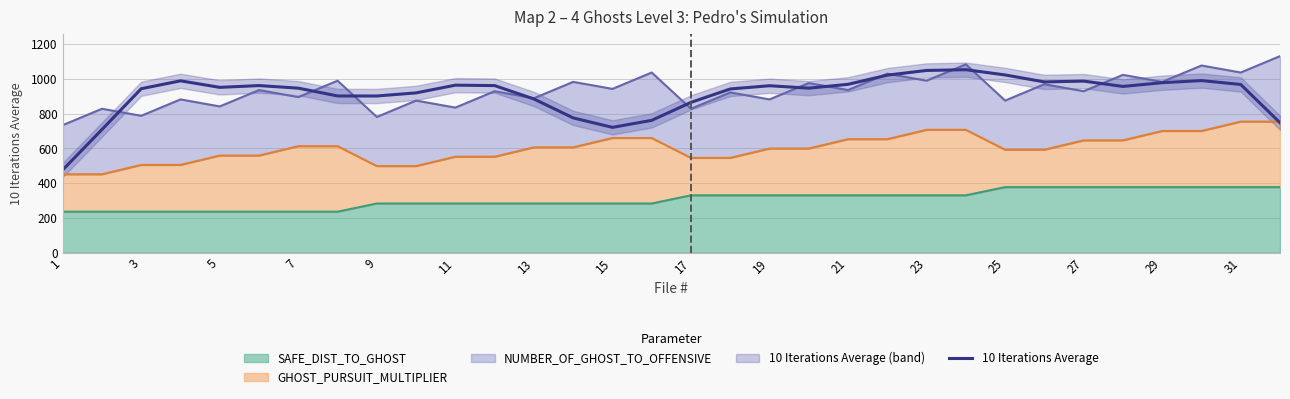

How many data points are less than 957?

16